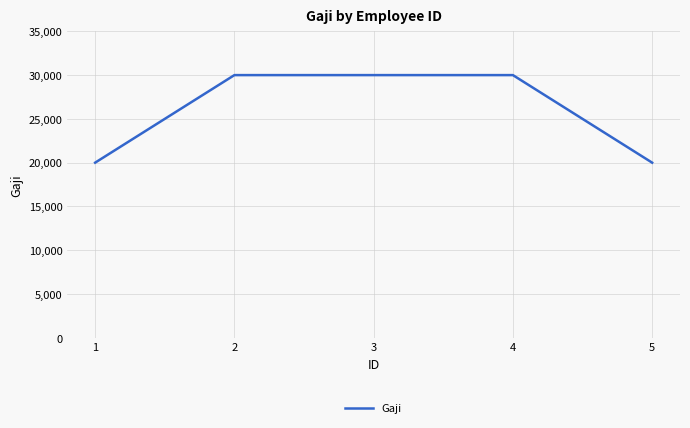

Is it true that the value at 5 is 29958?

False